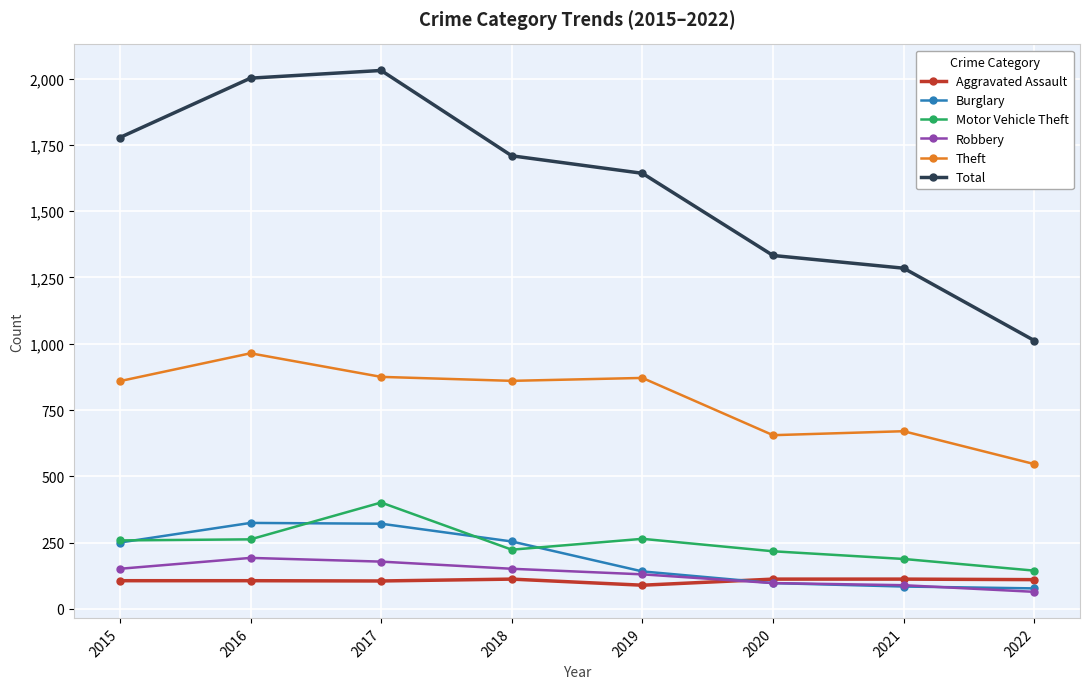

Is the value of Total at 2017 greater than the value of Robbery at 2015?

Yes